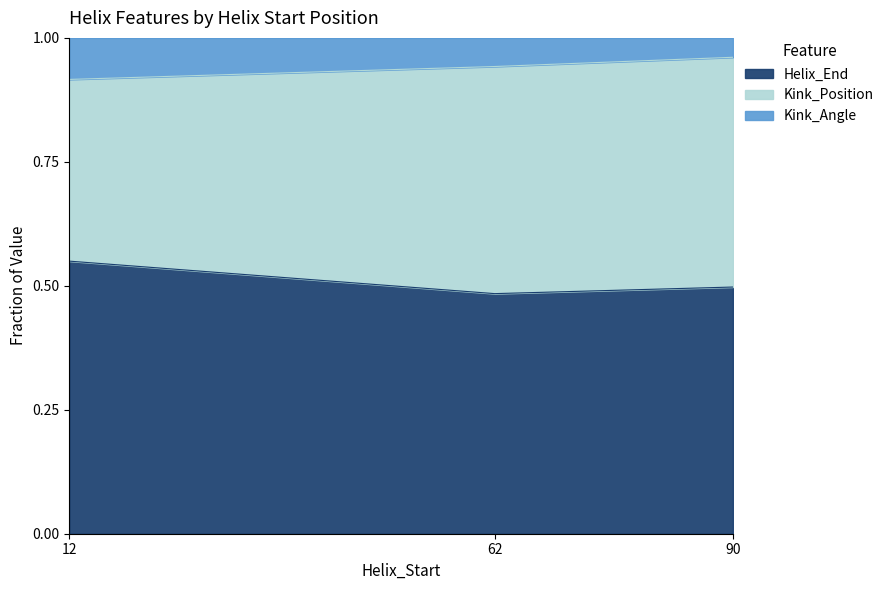

What is the total value across all series at 12?

1.0